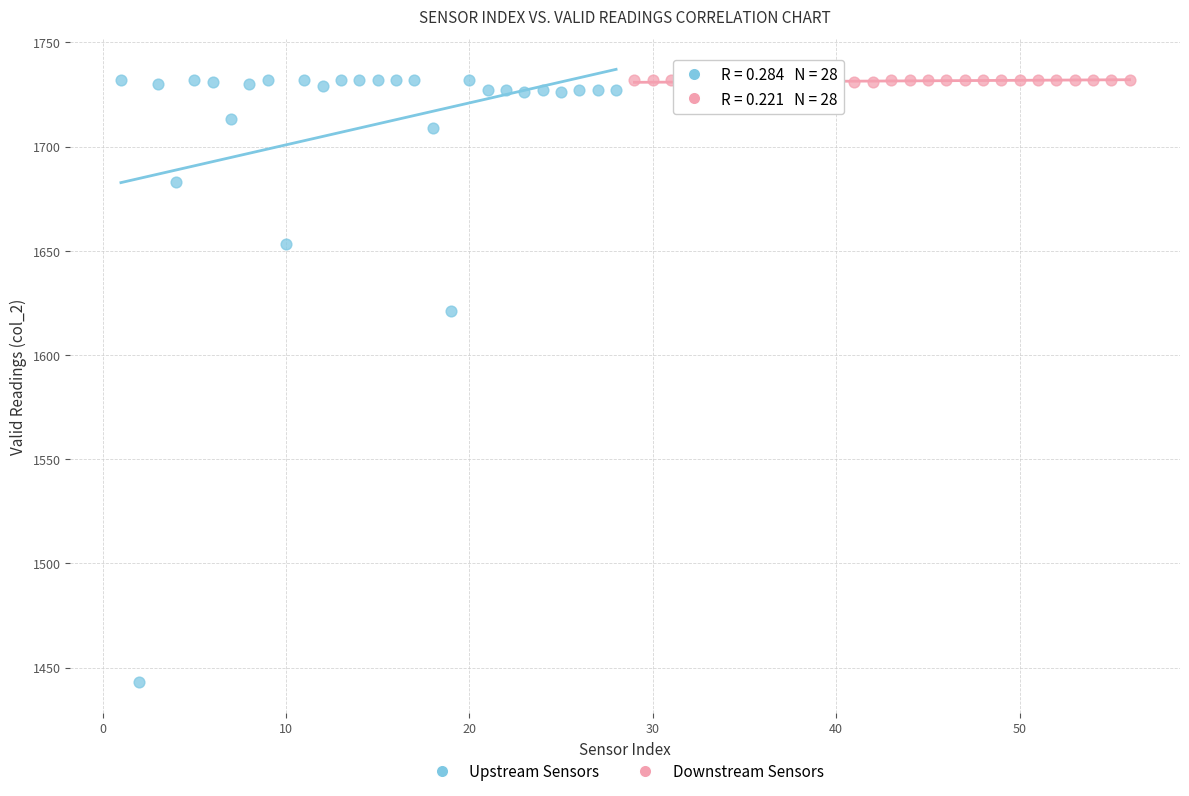

Which series has the widest spread of Y values?

Upstream Sensors